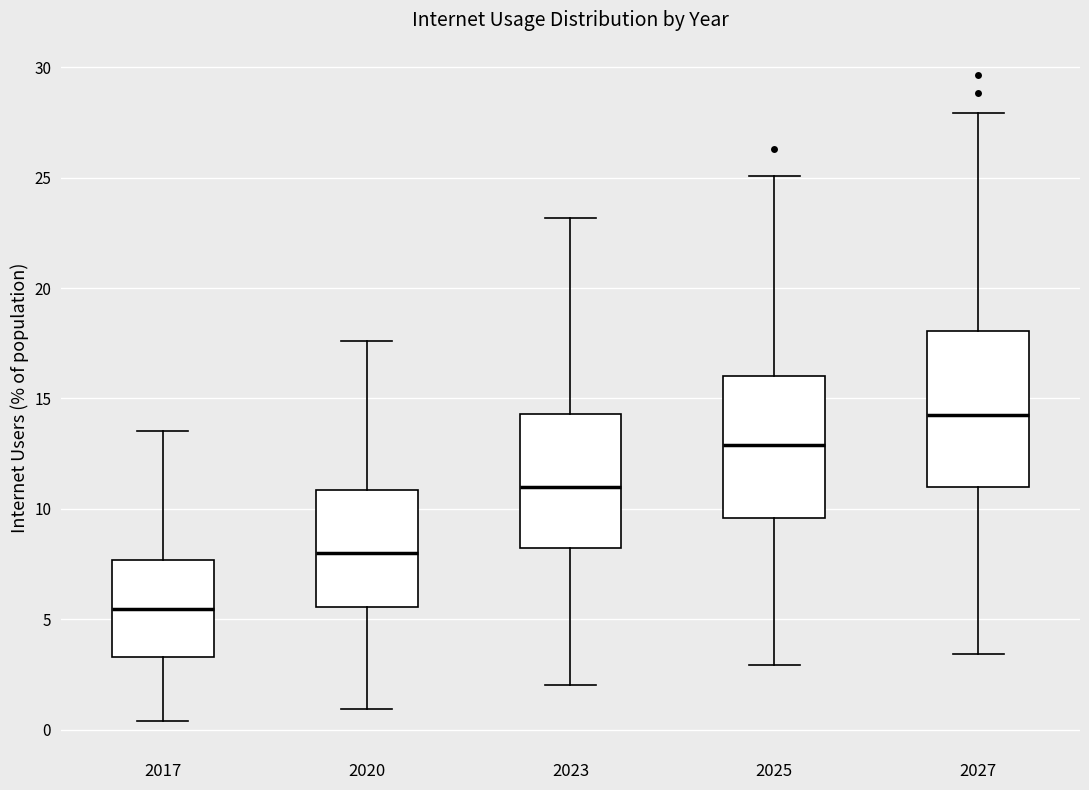

Reading left to right, transcribe this box plot: for each box, give where its median line is, the range the box spans, and where its two whiskers end, as read against the y-axis. The values are not printed on the chart, so give them approximately, as read against the axis.

2017: median 5.5, box 3.5 to 7.5, whiskers 0.5 to 13.5
2020: median 8.0, box 5.5 to 11.0, whiskers 1.0 to 17.5
2023: median 11.0, box 8.0 to 14.5, whiskers 2.0 to 23.0
2025: median 13.0, box 9.5 to 16.0, whiskers 3.0 to 25.0
2027: median 14.5, box 11.0 to 18.0, whiskers 3.5 to 28.0